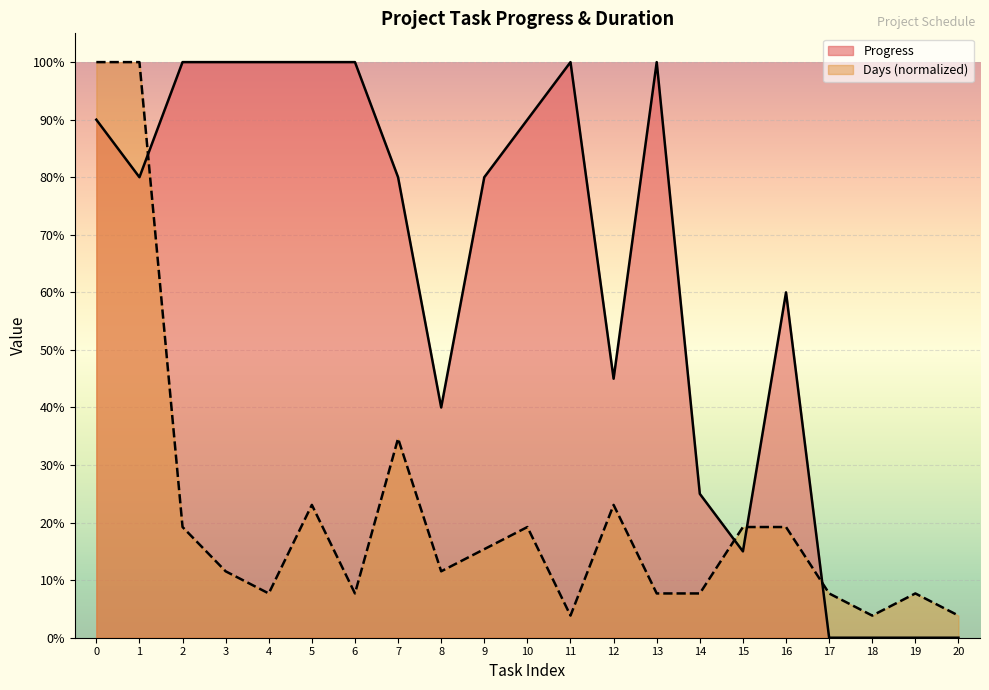

How many times do Progress and Days cross each other?

4